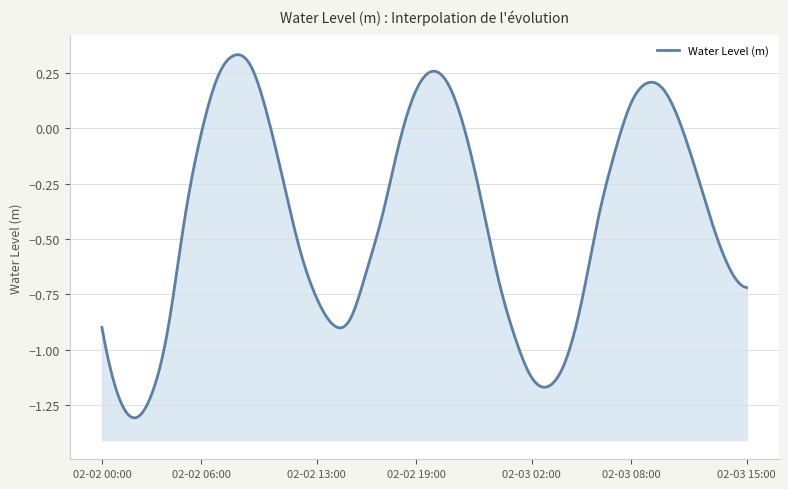

Reading left to right, transcribe all the data shown in this chart.

2024-02-02 00:00=-0.9	2024-02-02 01:00=-1.2	2024-02-02 02:00=-1.3	2024-02-02 03:00=-1.2	2024-02-02 04:00=-0.9	2024-02-02 05:00=-0.4	2024-02-02 06:00=-0.0	2024-02-02 07:00=0.2	2024-02-02 08:00=0.3	2024-02-02 09:00=0.3	2024-02-02 10:00=0.1	2024-02-02 11:00=-0.2	2024-02-02 12:00=-0.6	2024-02-02 13:00=-0.8	2024-02-02 14:00=-0.9	2024-02-02 15:00=-0.9	2024-02-02 16:00=-0.6	2024-02-02 17:00=-0.4	2024-02-02 18:00=-0.1	2024-02-02 19:00=0.2	2024-02-02 20:00=0.3	2024-02-02 21:00=0.2	2024-02-02 22:00=-0.0	2024-02-02 23:00=-0.3	2024-02-03 00:00=-0.7	2024-02-03 01:00=-0.9	2024-02-03 02:00=-1.1	2024-02-03 03:00=-1.2	2024-02-03 04:00=-1.1	2024-02-03 05:00=-0.8	2024-02-03 06:00=-0.4	2024-02-03 07:00=-0.1	2024-02-03 08:00=0.1	2024-02-03 09:00=0.2	2024-02-03 10:00=0.2	2024-02-03 11:00=0.0	2024-02-03 12:00=-0.2	2024-02-03 13:00=-0.4	2024-02-03 14:00=-0.6	2024-02-03 15:00=-0.7